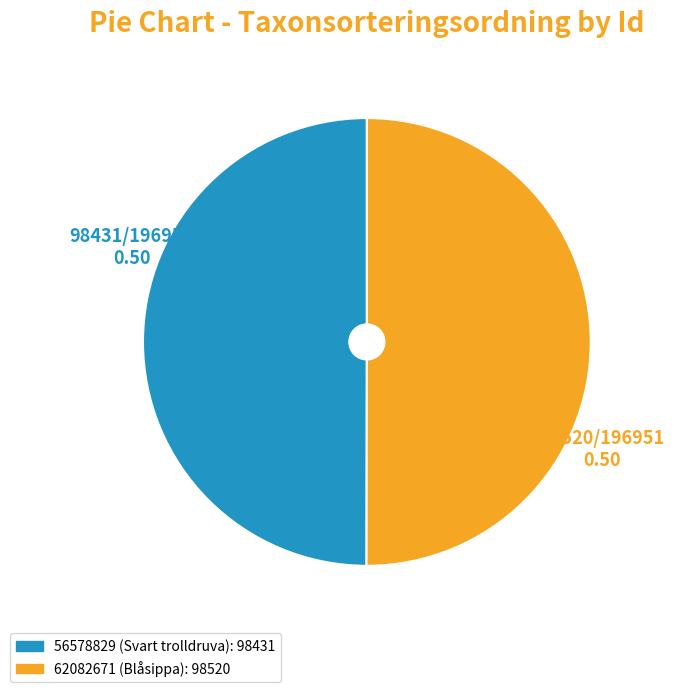

Combined, do 62082671 and 56578829 account for over 50%?

Yes